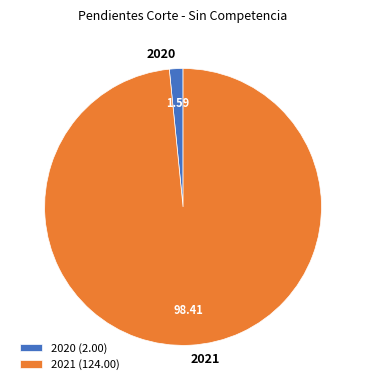

Does any single category account for the majority?

Yes